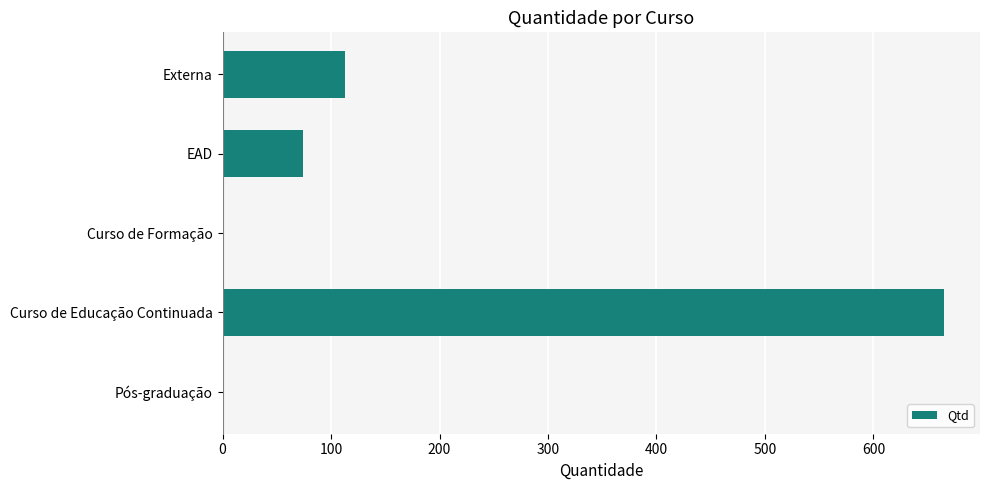

Is it true that the value at EAD is 101?

False